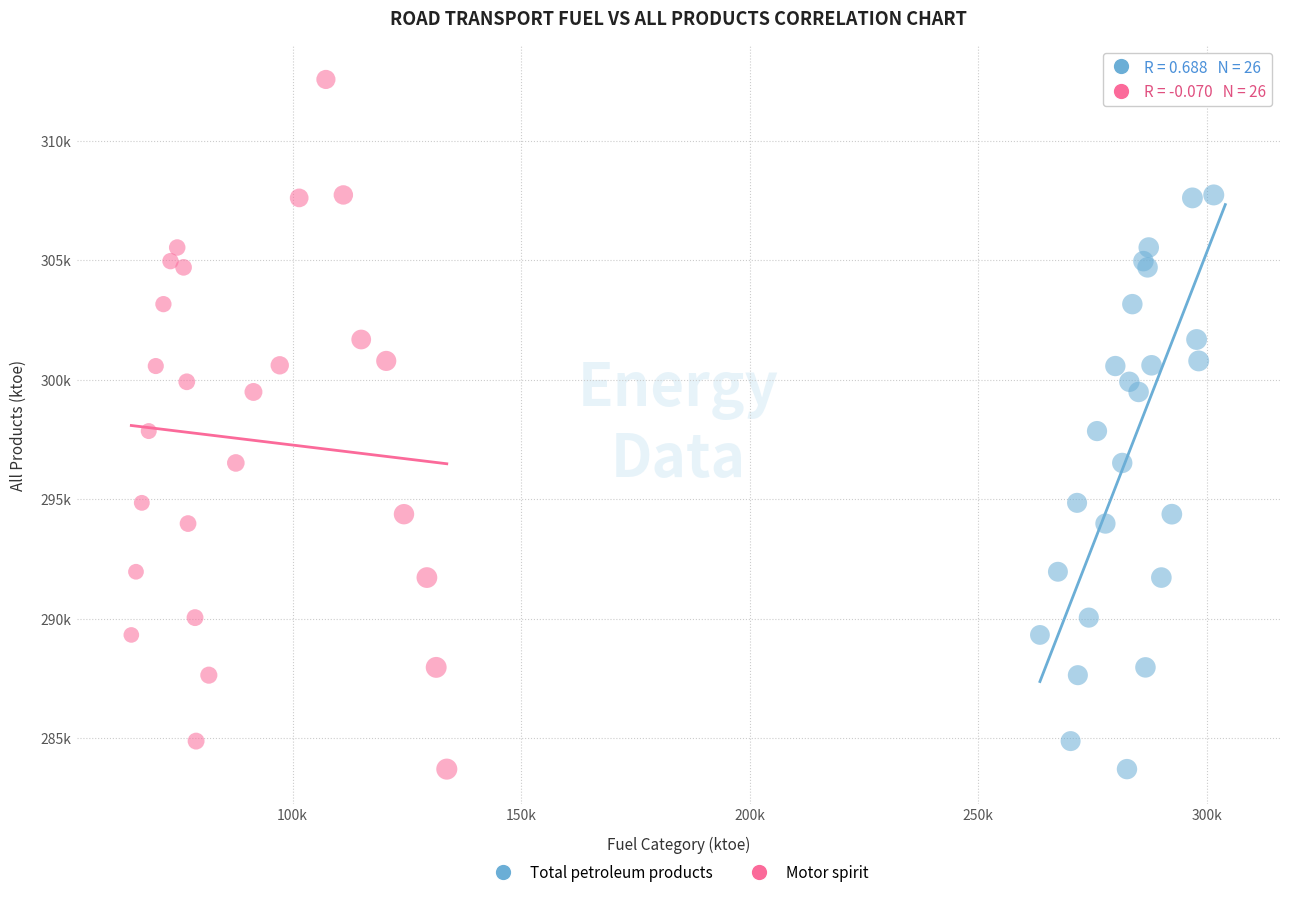

What are all the series names shown in the legend?

Total petroleum products, Motor spirit